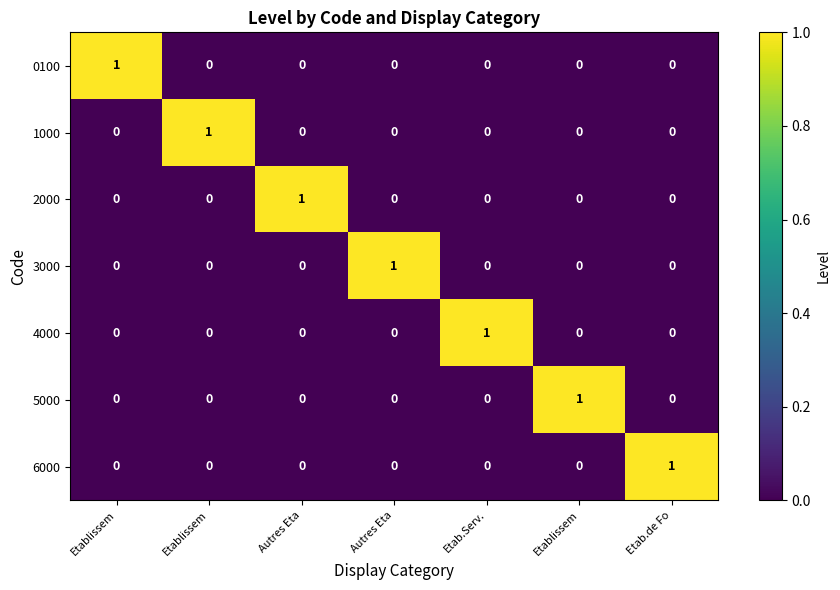

How many positive values does the 6000 series have?

1